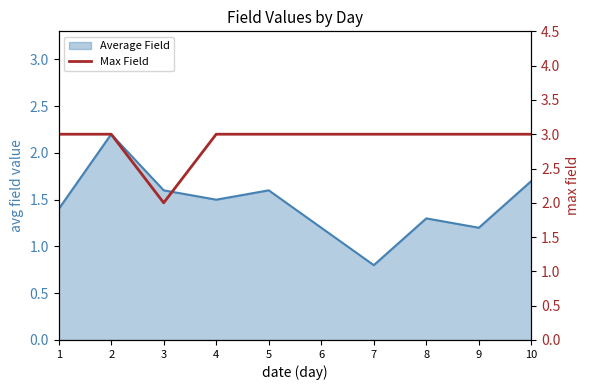

How many lines are shown in the chart?

1